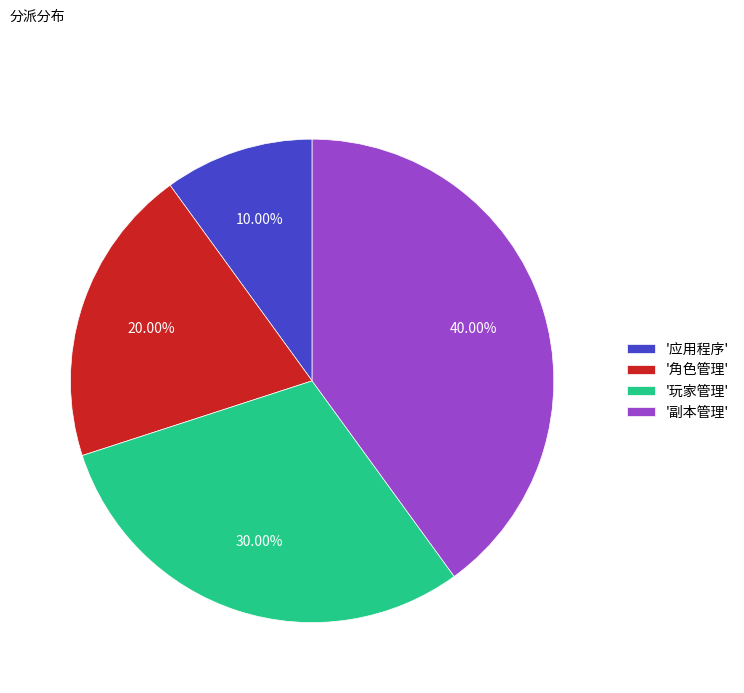

How many slices are in this pie chart?

4